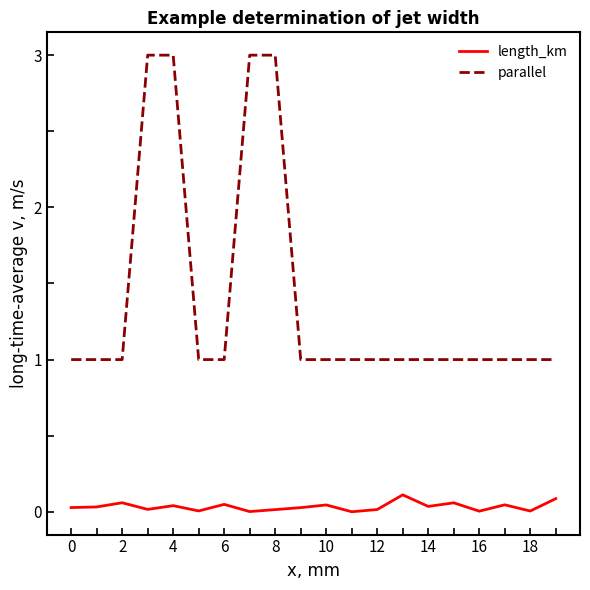

True or false: length_km and parallel intersect in this chart.

False